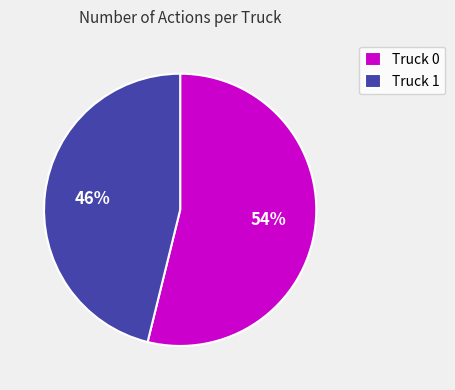

Between Truck 1 and Truck 0, which is larger?

Truck 0